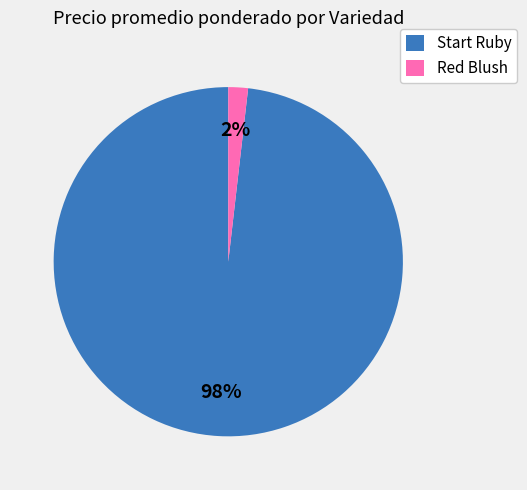

How many slices are in this pie chart?

2